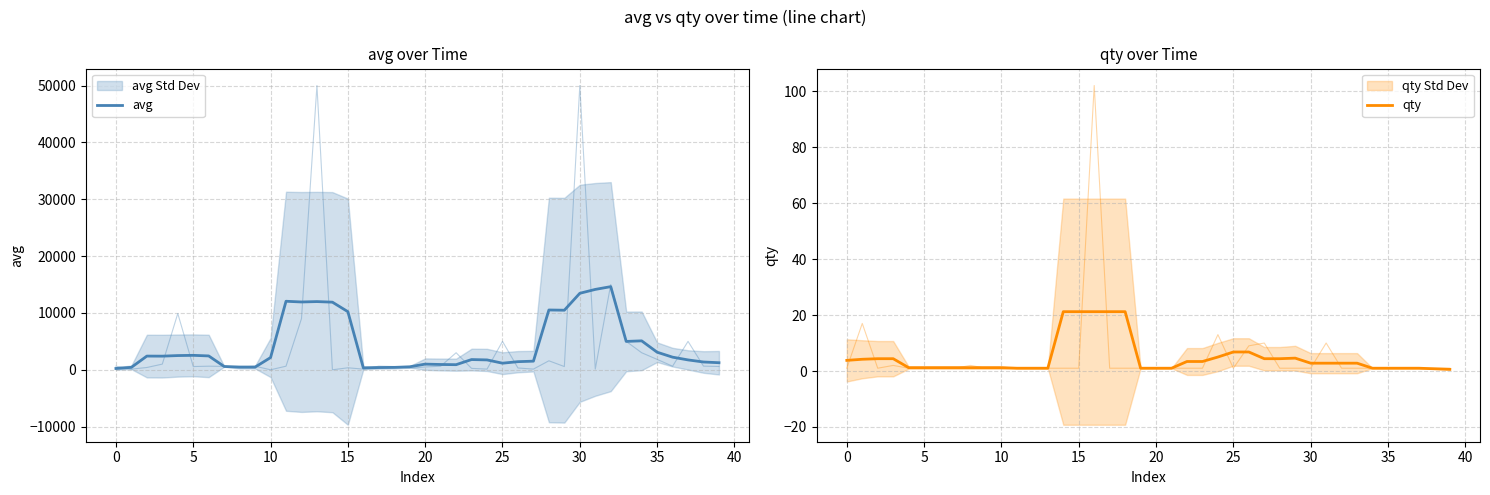

Is it true that avg equals 420.0 at 20?

False